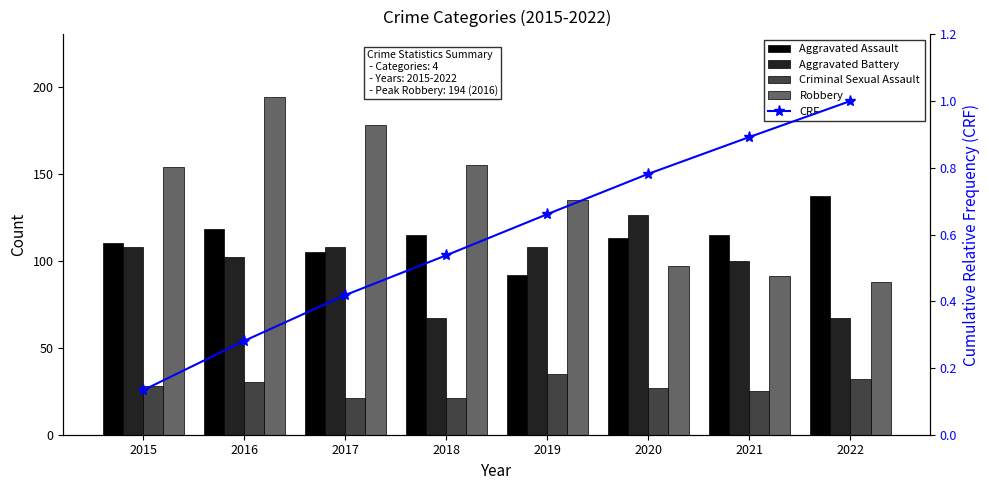

At which label does Aggravated Assault first exceed 115?

2016